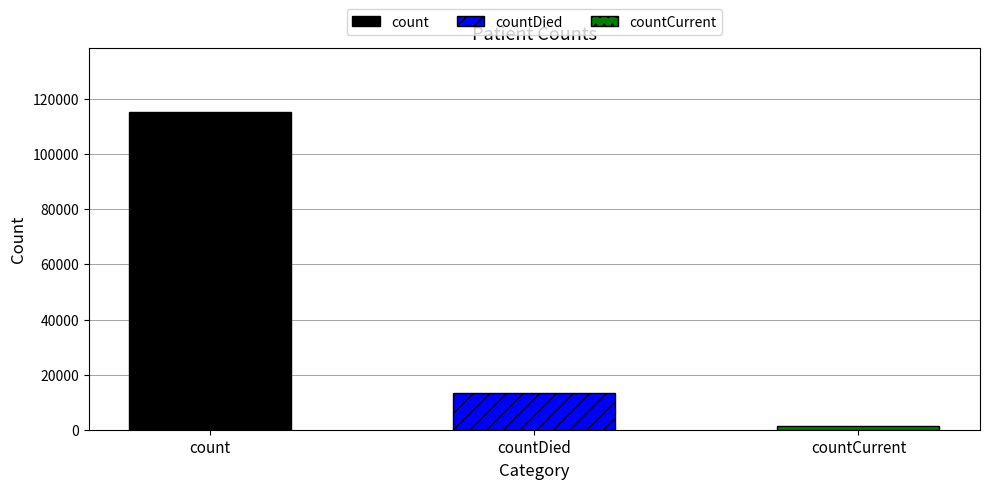

List the labels in order of value, smallest first.

countCurrent, countDied, count